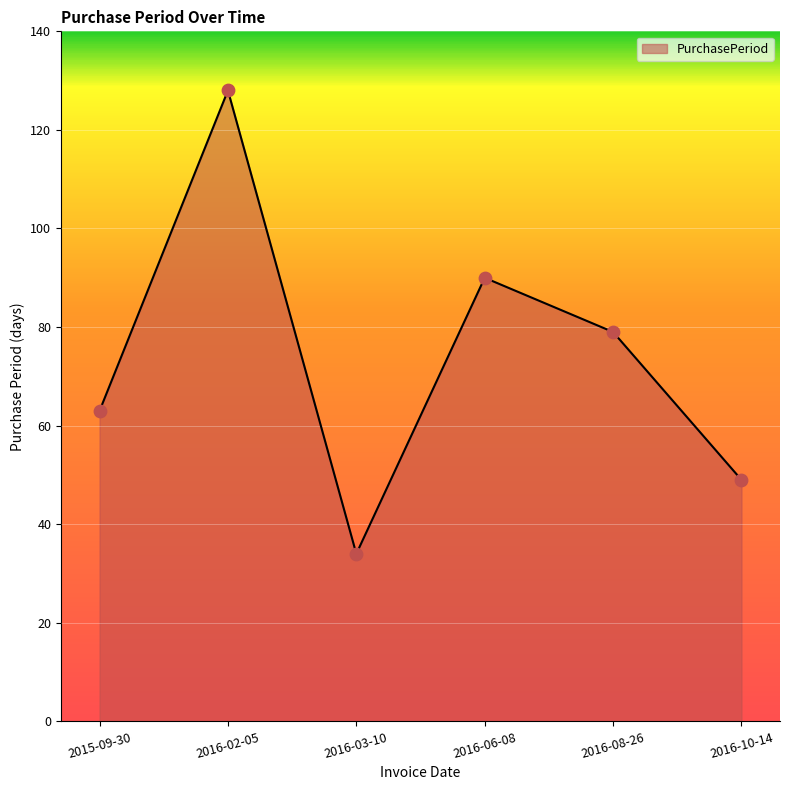

Which has a higher value, 2016-03-10 or 2015-09-30?

2015-09-30